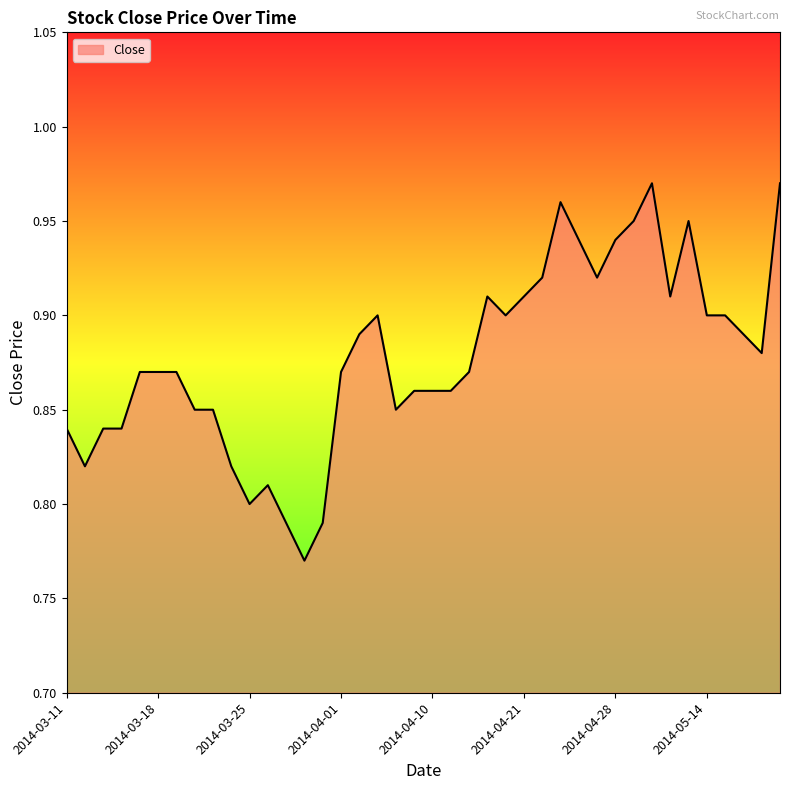

How many distinct data groups are displayed?

1